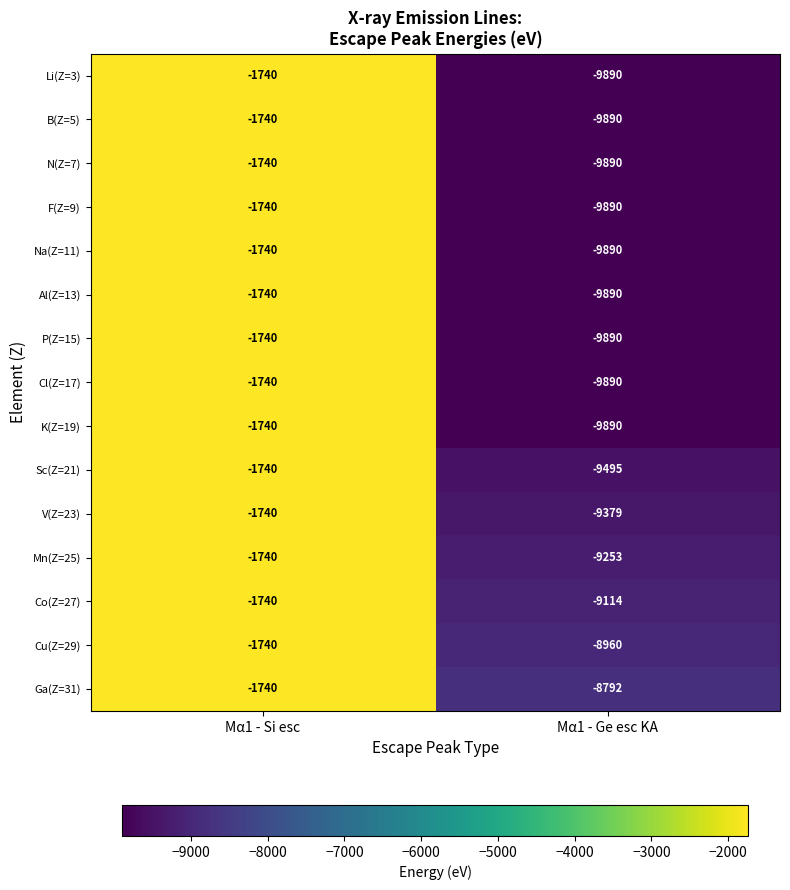

Where is Sc(Z=21) nearest to the value -5617?

Mα1 - Si esc